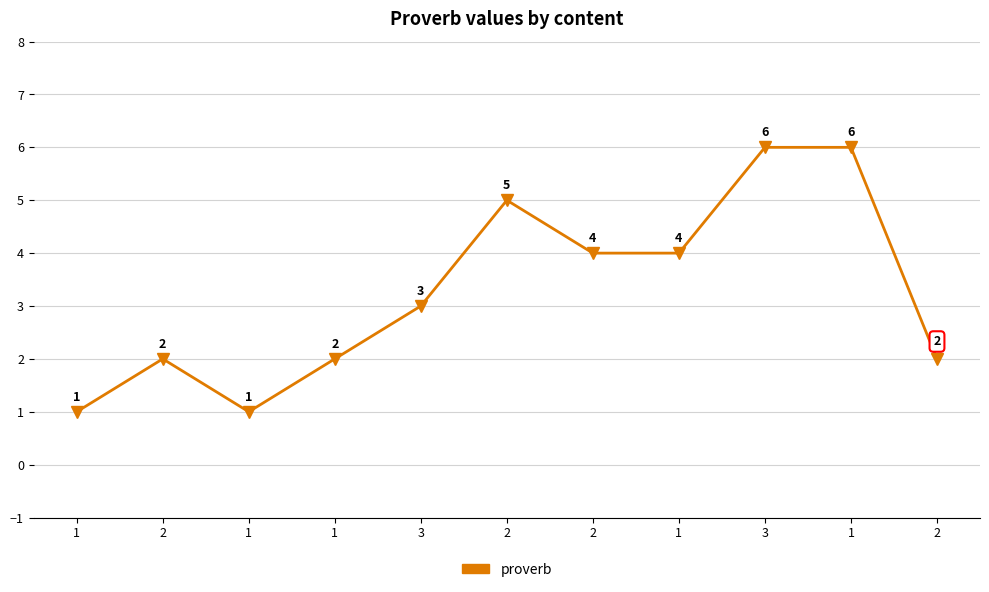

Does the chart have visible grid lines?

Yes